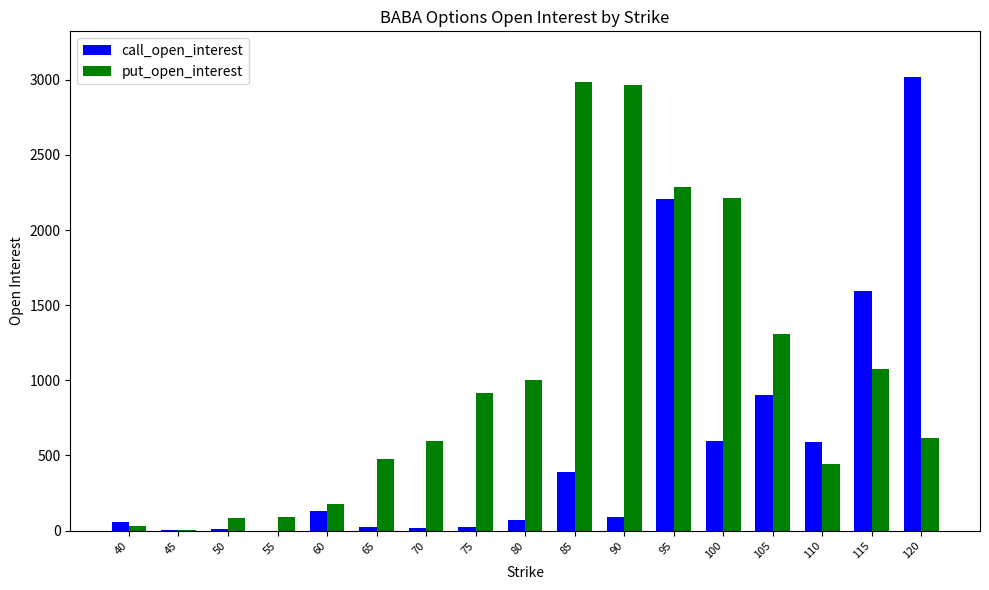

Which series has the largest total across all categories?

put_open_interest